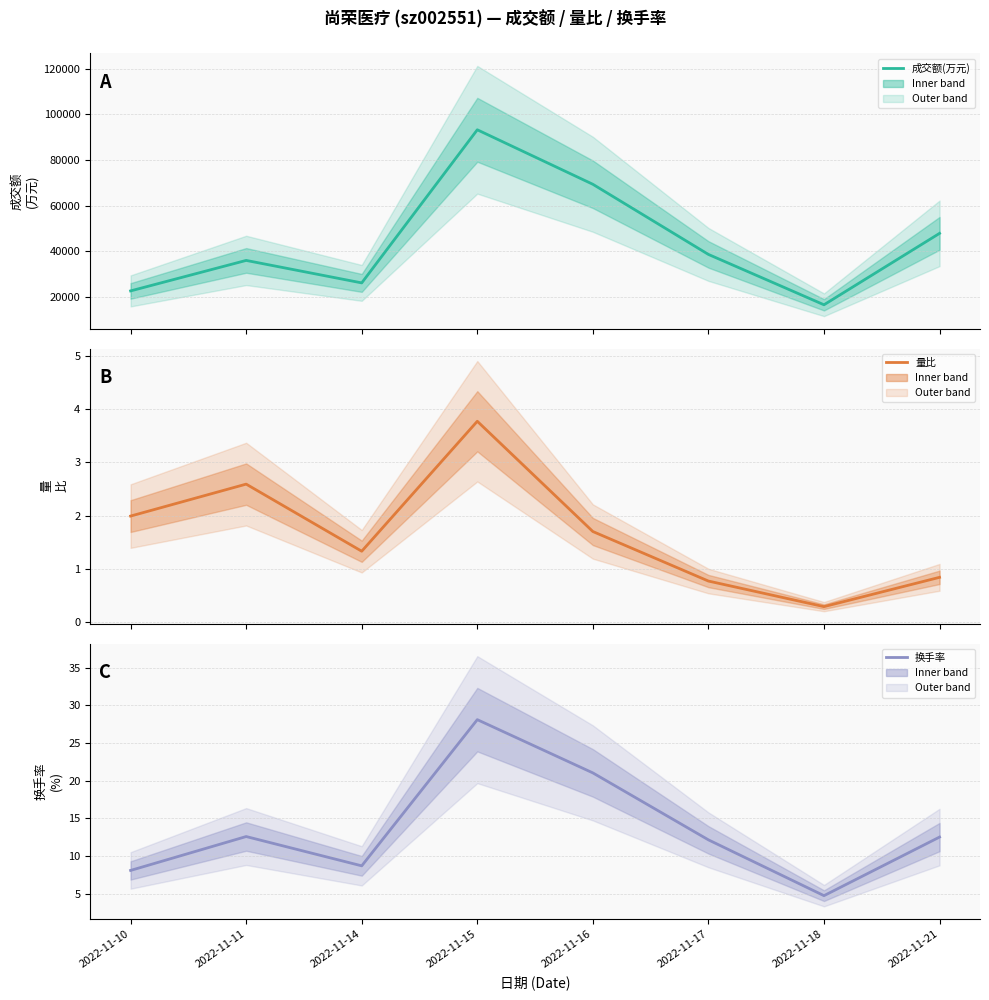

True or false: 量比 and 成交额(万元) intersect in this chart.

False